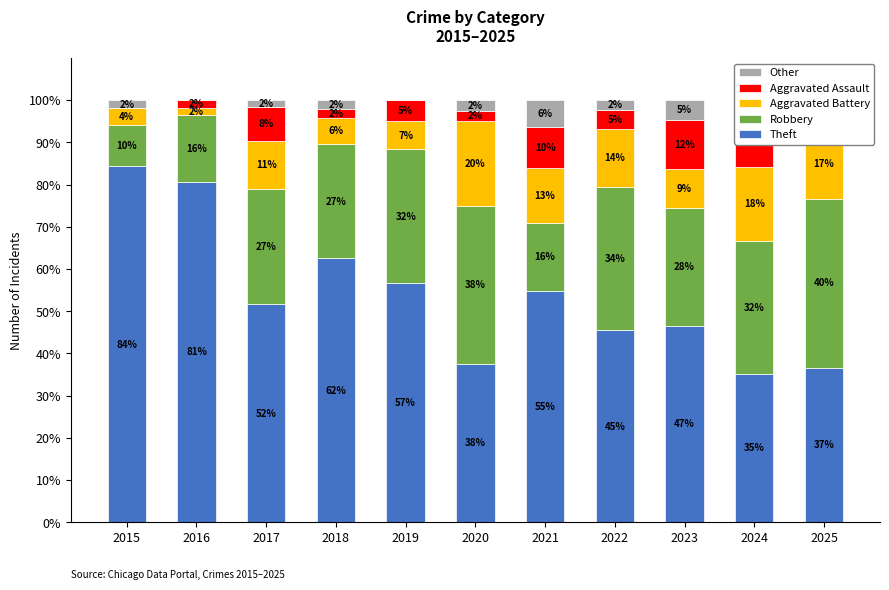

What are all the series names shown in the legend?

Theft, Robbery, Aggravated Battery, Aggravated Assault, Other